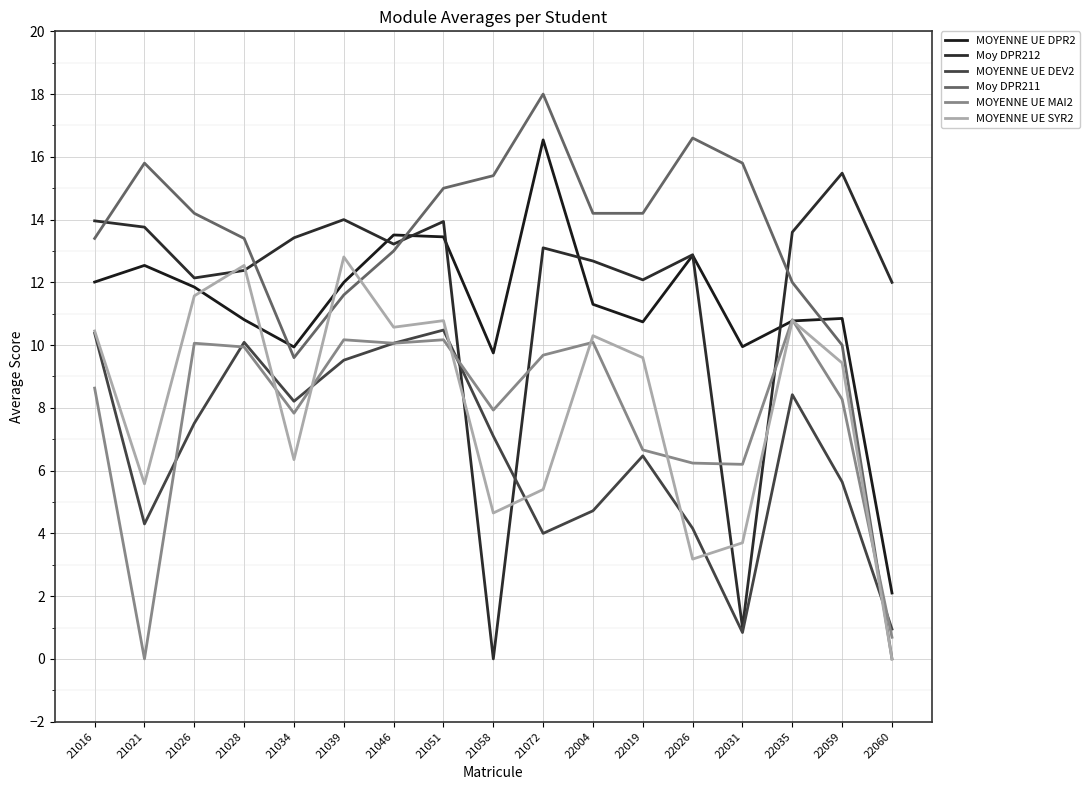

What is the total value across all series at 22004?

63.3